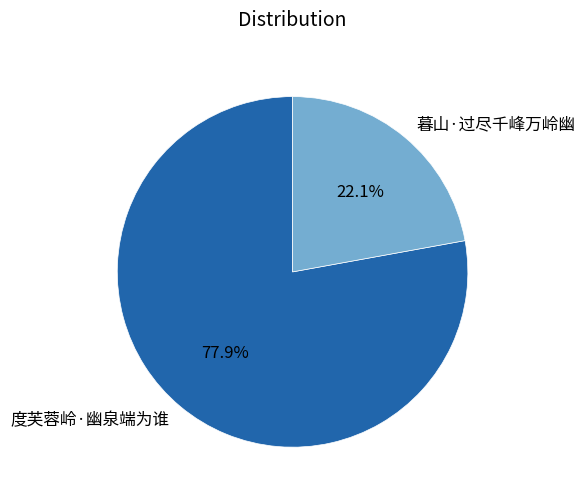

Which category accounts for the majority?

度芙蓉岭·幽泉端为谁